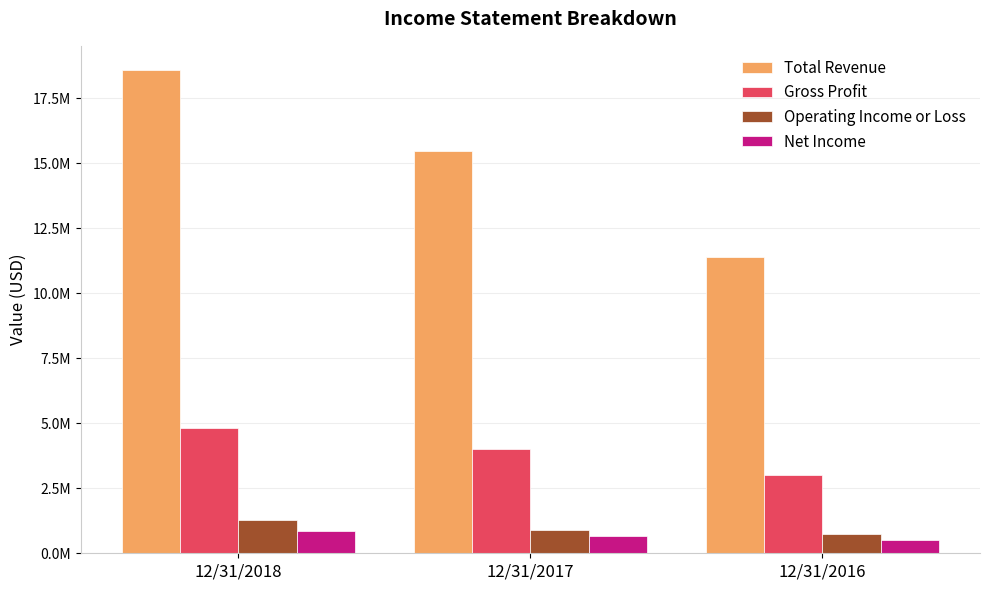

At which label does Operating Income or Loss reach its peak?

12/31/2018